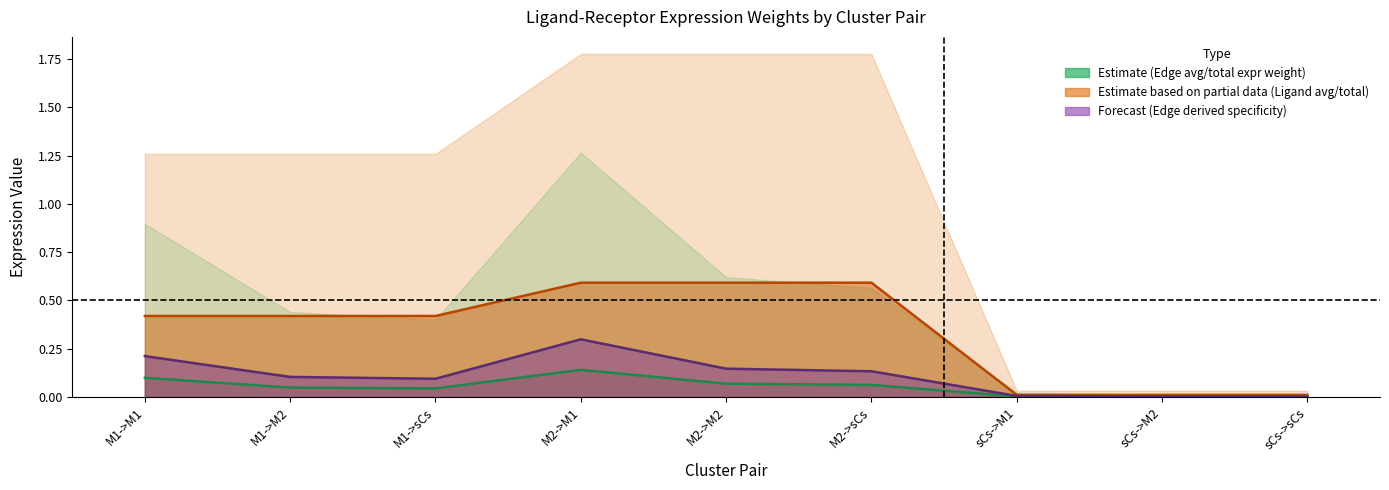

Rank the categories by Ligand average expression value value from lowest to highest.

sCs->M1, sCs->M2, sCs->sCs, M1->M1, M1->M2, M1->sCs, M2->M1, M2->M2, M2->sCs